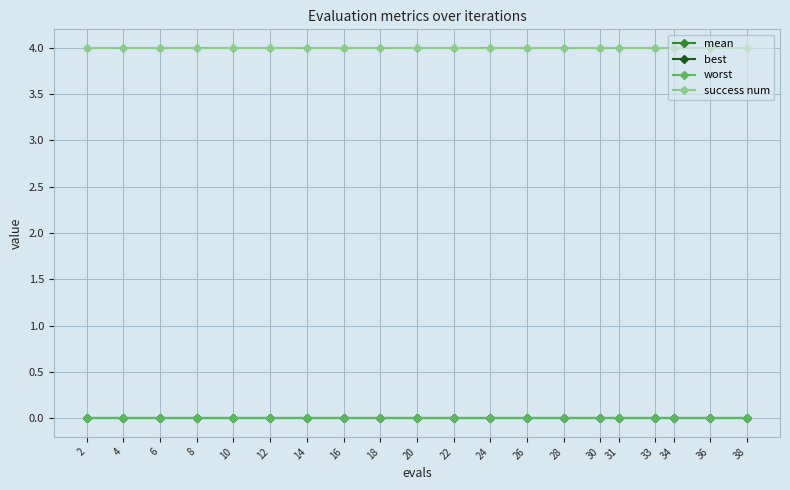

What is the maximum value shown in the chart?

4.0